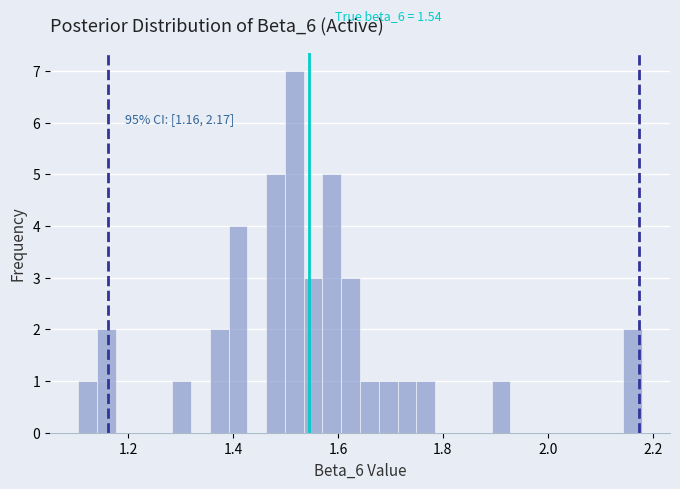

Around what value on the x-axis is the tallest bar? Give the approximate position of its centre, as read against the axis.

1.52